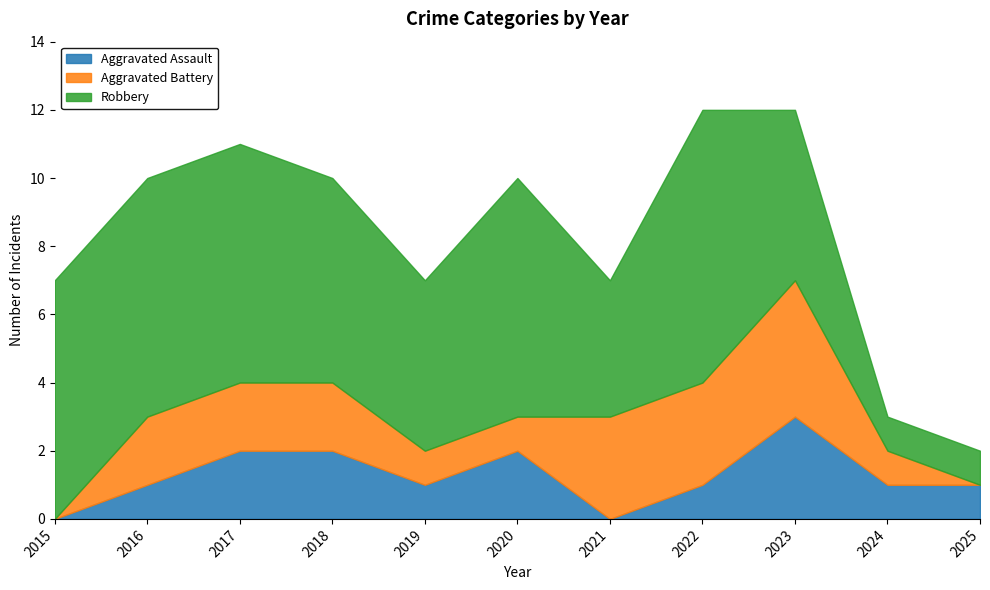

What is the difference between the maximum and minimum values in the Aggravated Battery series?

4